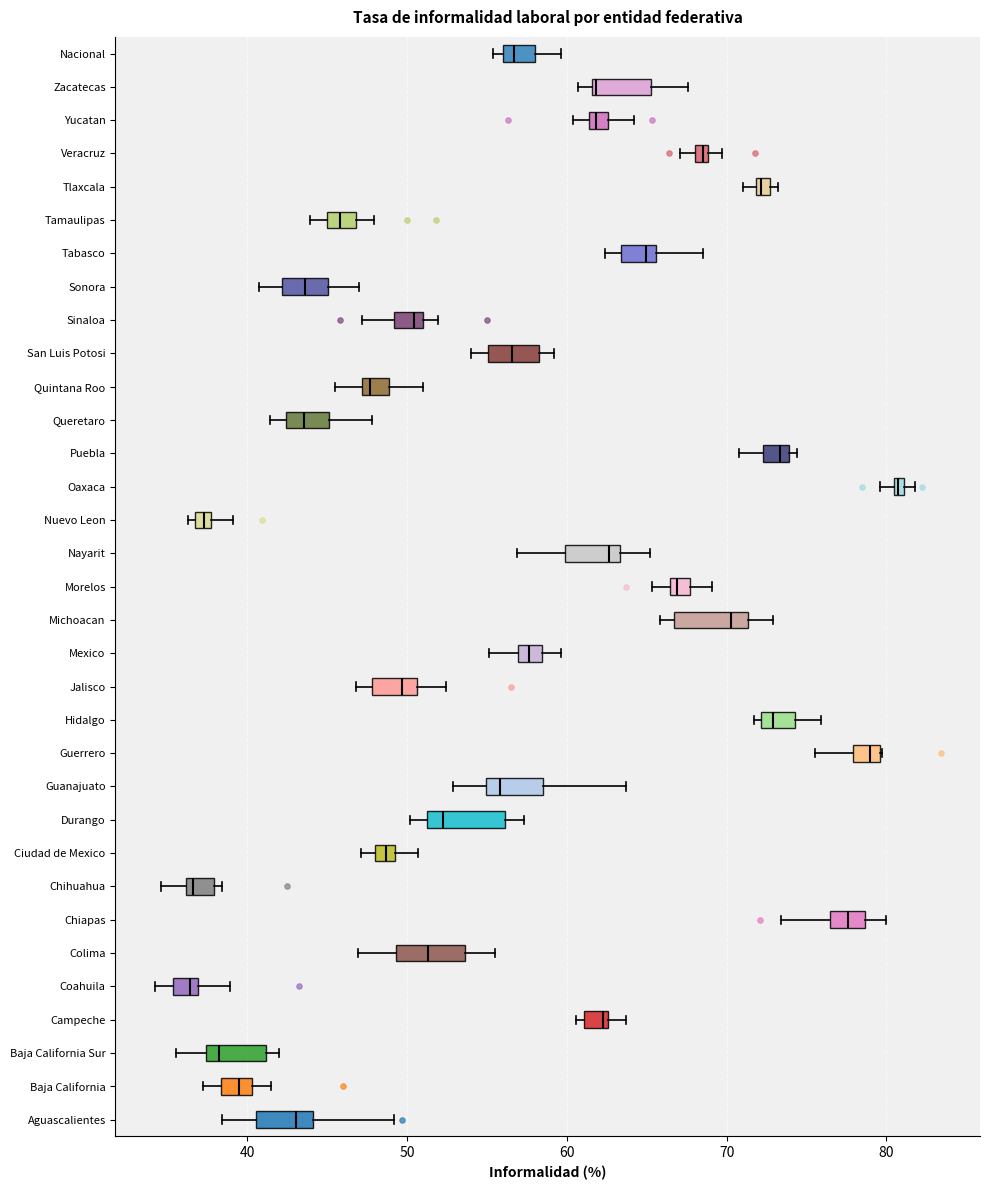

Which box has the furthest to the right median line?

Oaxaca